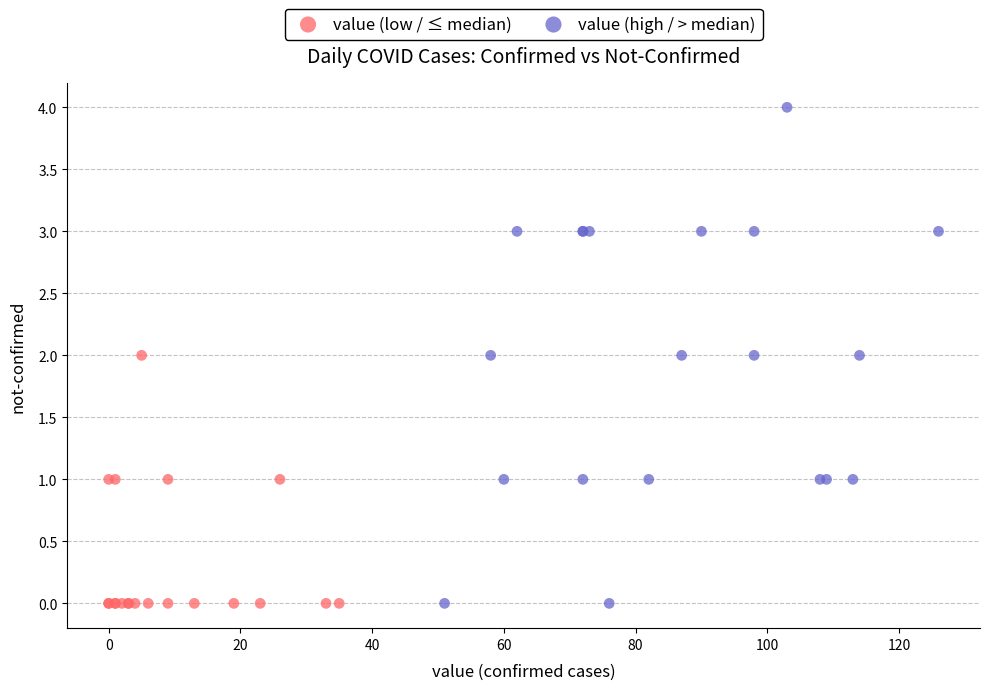

Which series reaches the maximum Y coordinate?

value (high / > median)